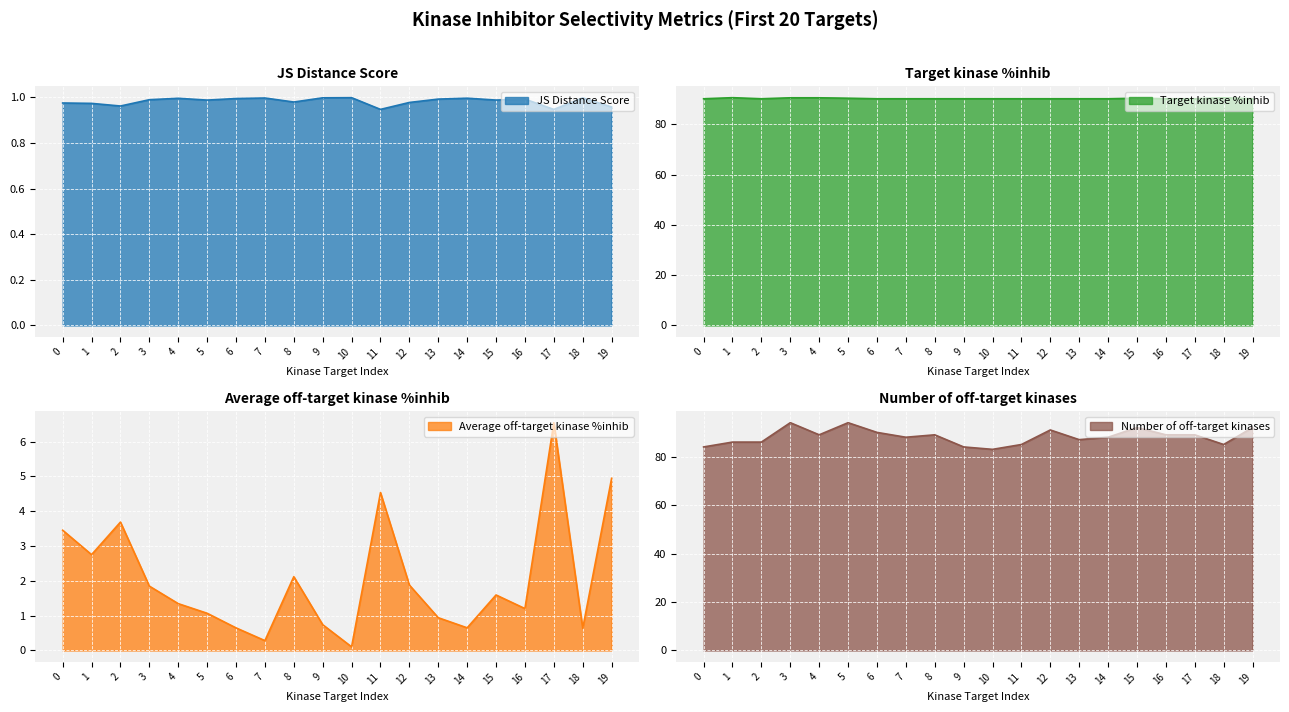

True or false: Target kinase %inhib and Average off-target kinase %inhib intersect in this chart.

False